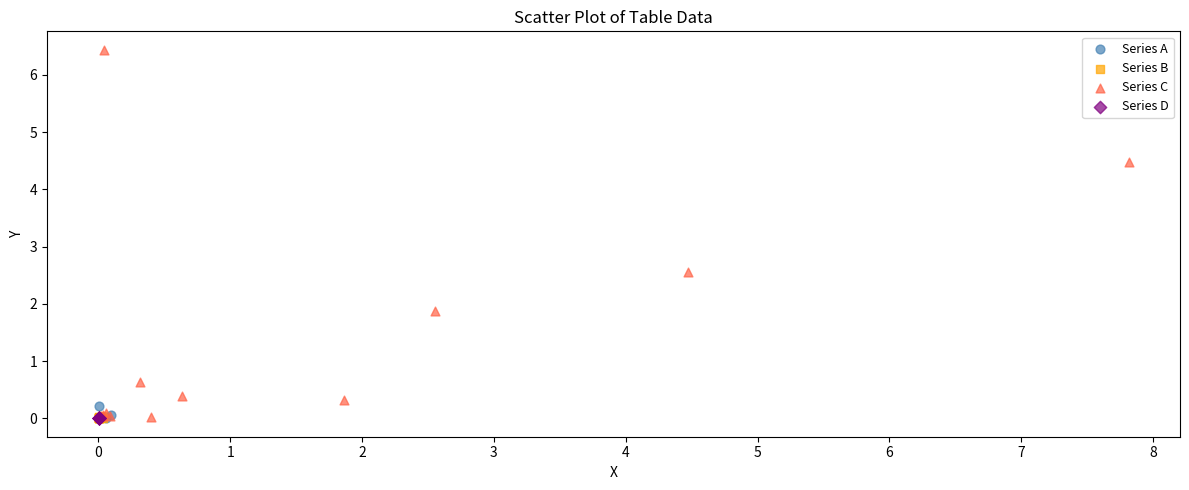

Which series has the largest Y range (max minus min)?

Series C